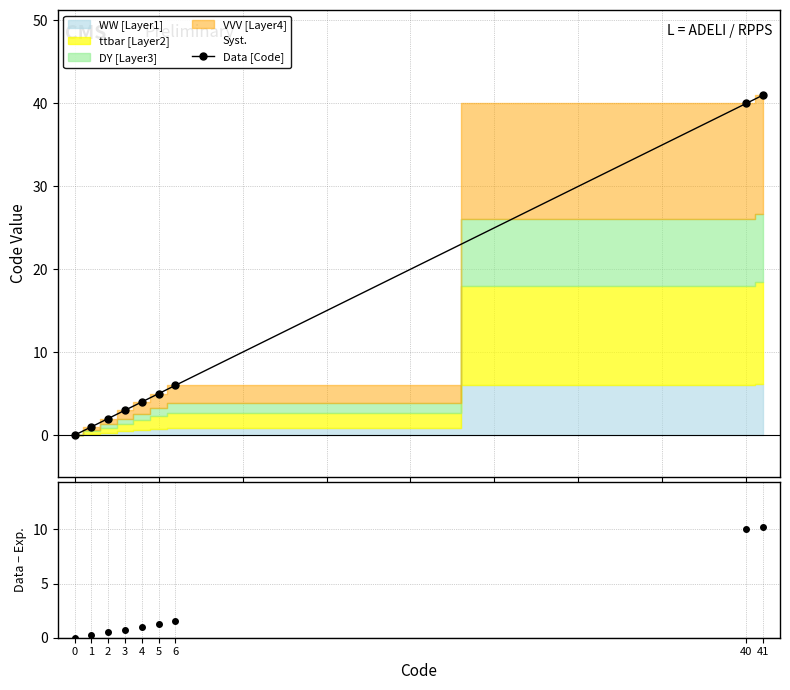

True or false: Data [Code] has a value of 3.1 at 6.

False